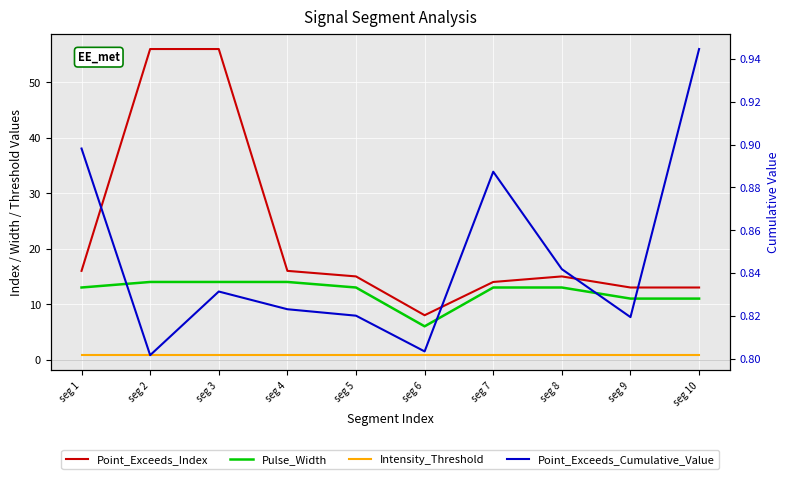

What is the lowest value of the Pulse_Width series?

6.0